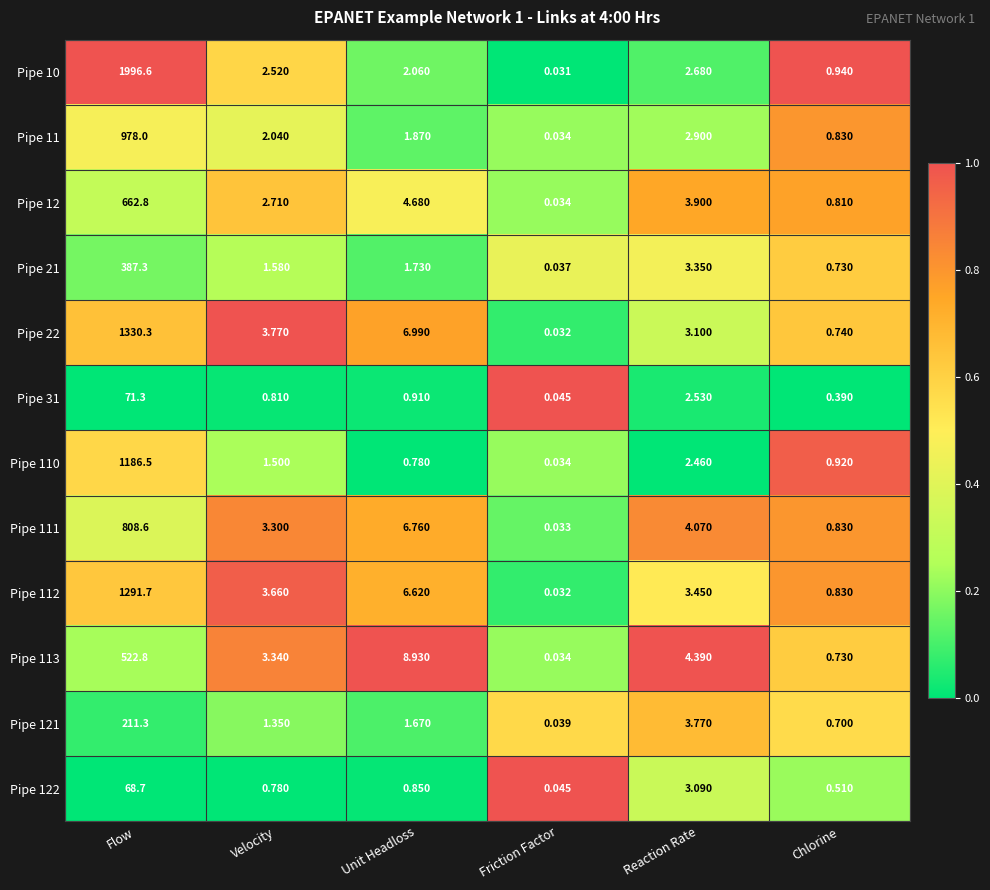

At which category is the sum across all series the highest?

Flow